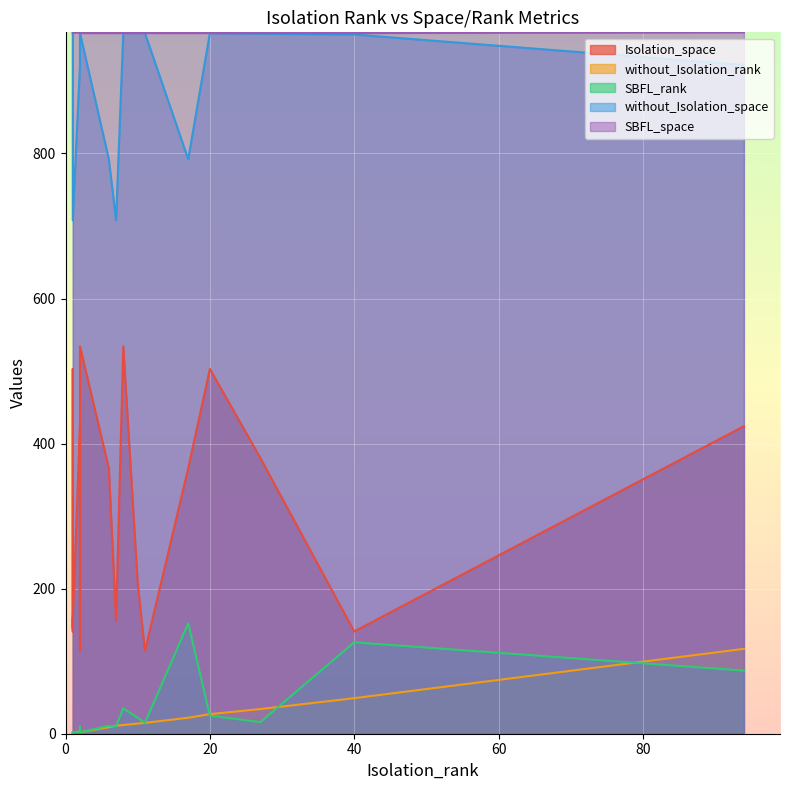

What is the difference between the highest and lowest values at 2?

963